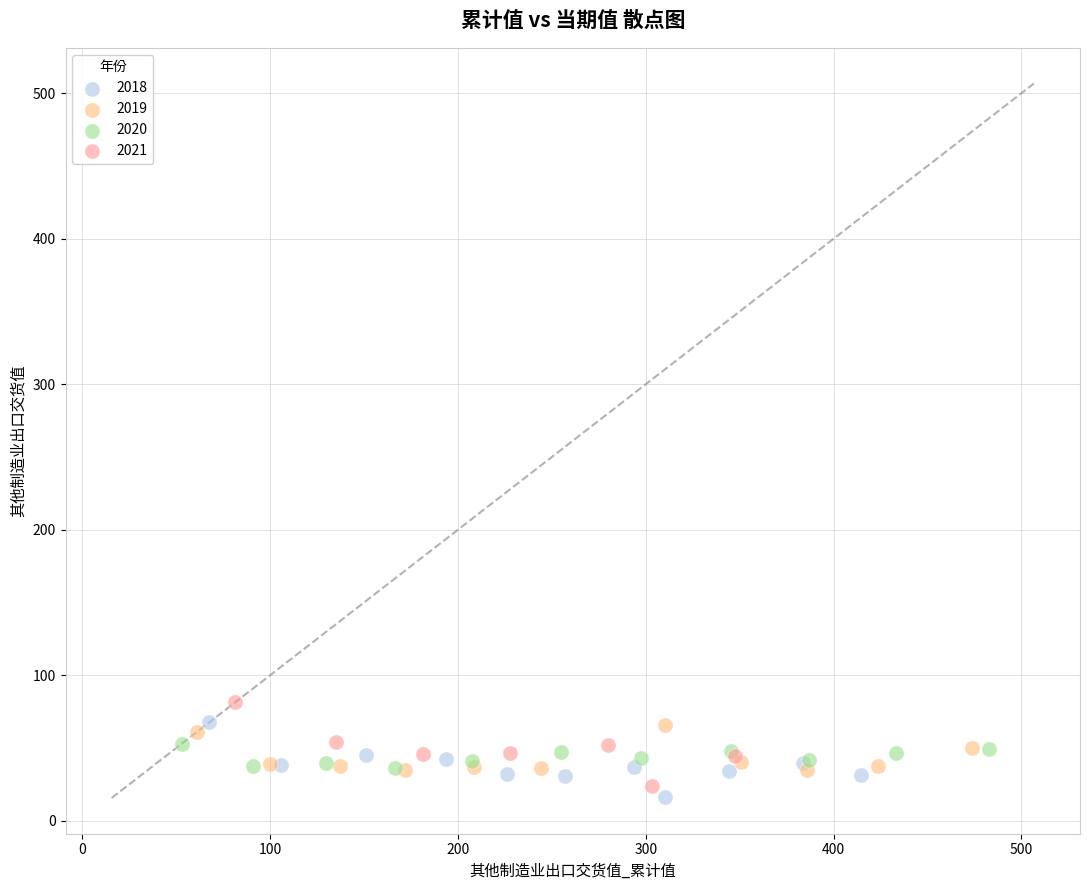

Which series has the widest spread of Y values?

2021